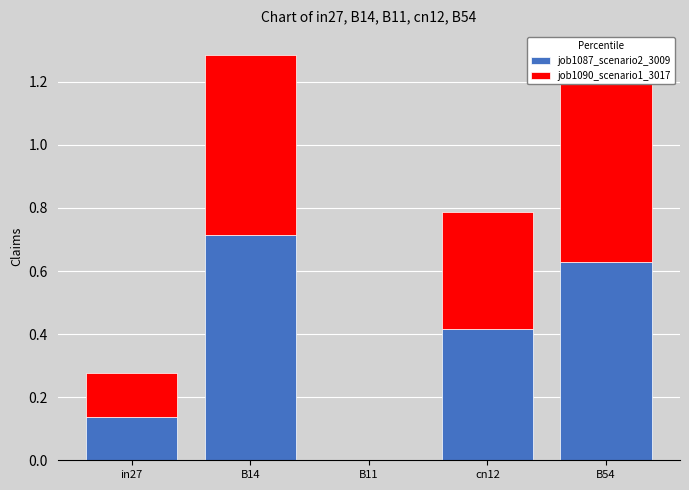

Between B11 and cn12, which series saw the biggest shift?

job1087_scenario2_3009